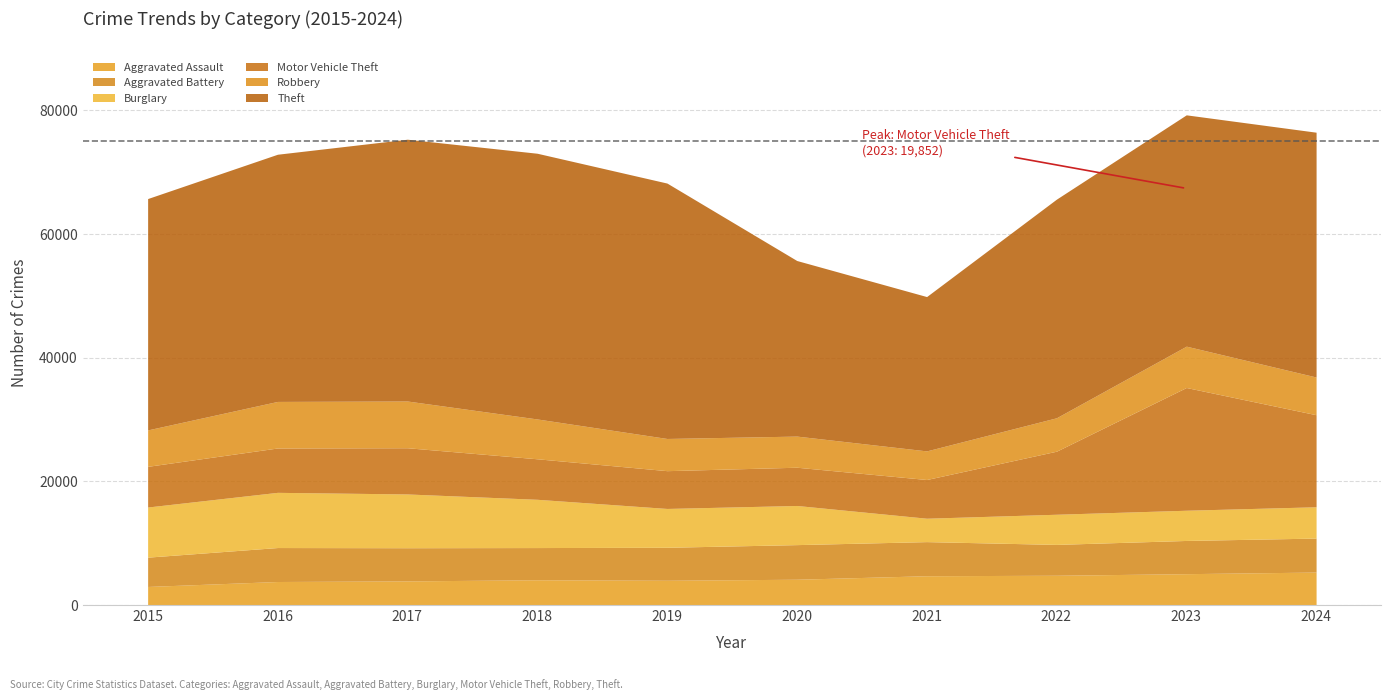

What is the average value of the Aggravated Battery series?

5312